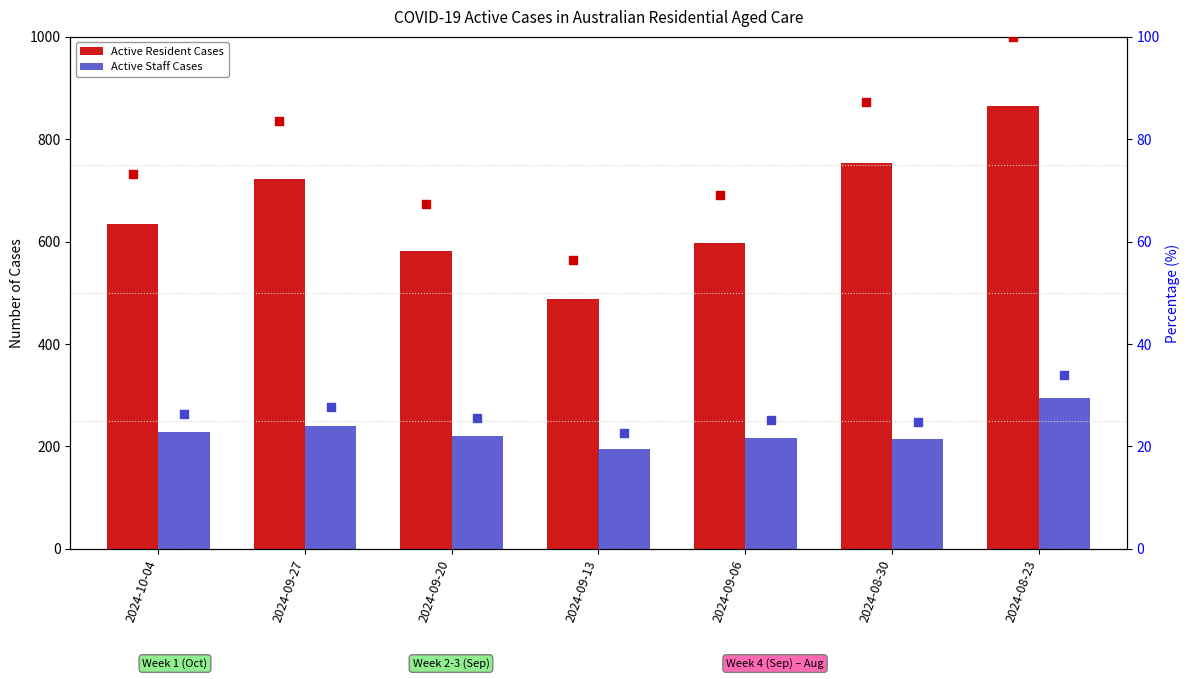

Which series contains the lowest Y value?

staff % rank